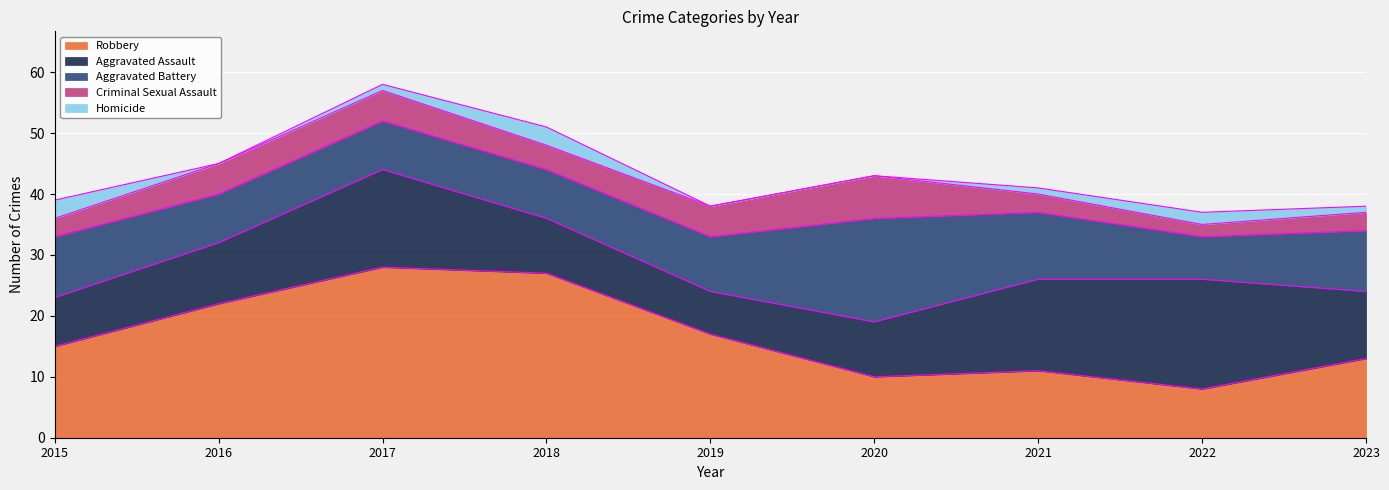

Reading right to left, transcribe all the data shown in this chart.

Robbery: 13	8	11	10	17	27	28	22	15
Aggravated Assault: 11	18	15	9	7	9	16	10	8
Aggravated Battery: 10	7	11	17	9	8	8	8	10
Criminal Sexual Assault: 3	2	3	7	5	4	5	5	3
Homicide: 1	2	1	0	0	3	1	0	3